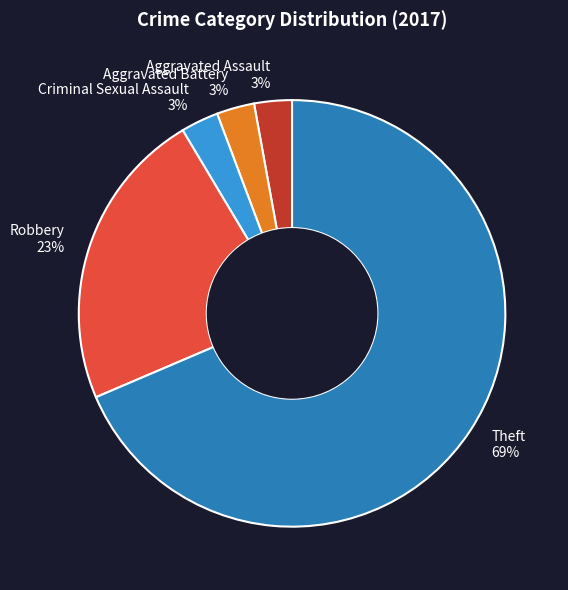

Which category has the biggest portion of the pie?

Theft